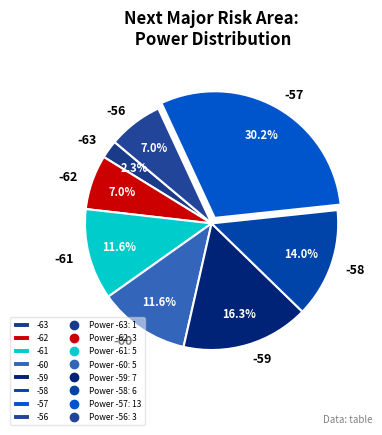

What percentage do -58 and -57 together represent?

44.2%